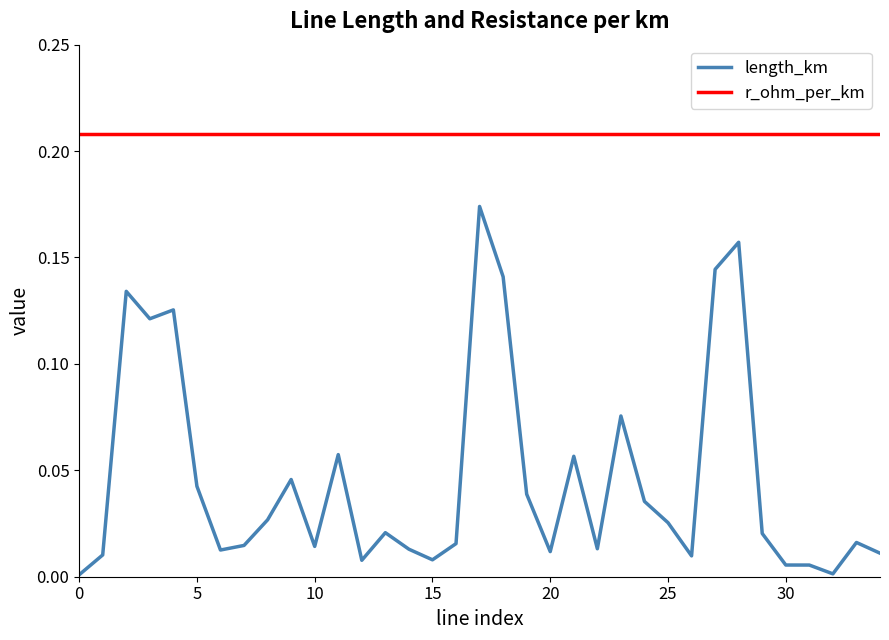

True or false: length_km and r_ohm_per_km cross at least once.

False